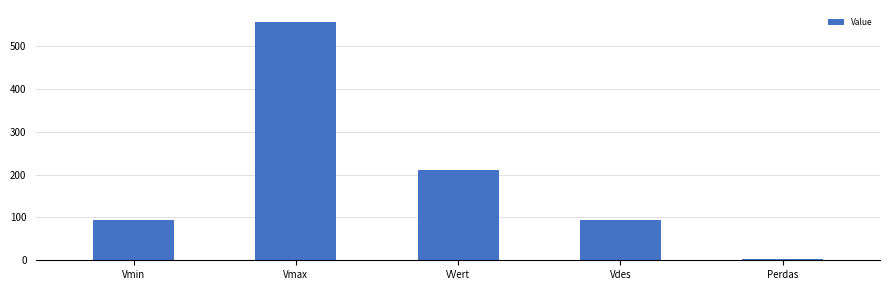

At which label is the value closest to 279?

VVert